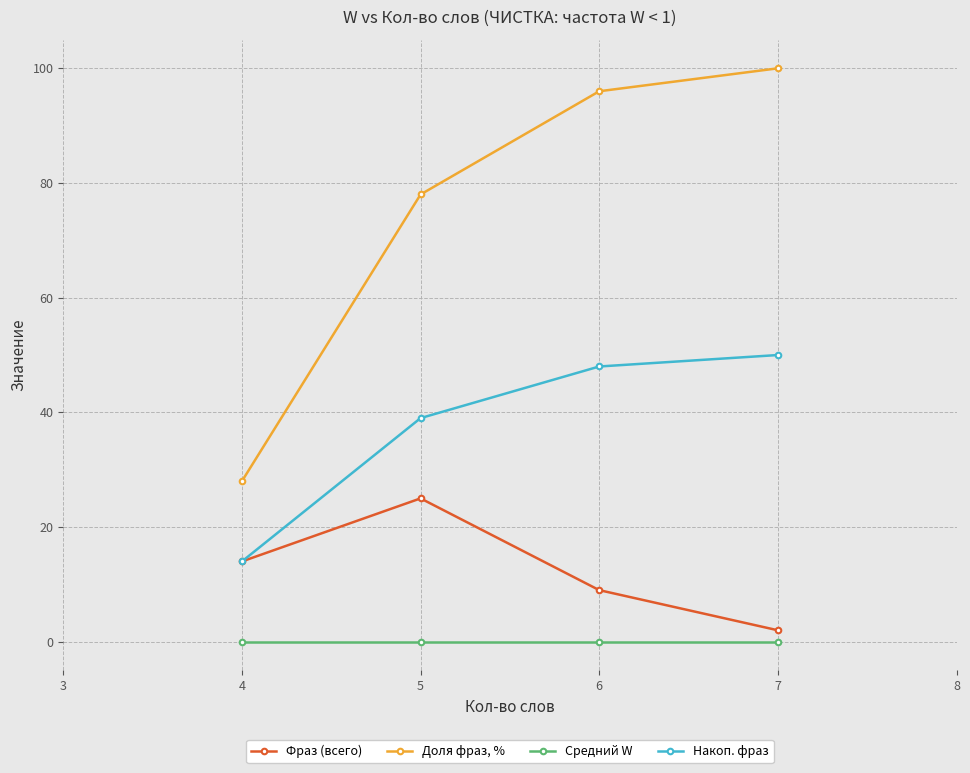

What is the average value of the Накоп. фраз series?

37.8